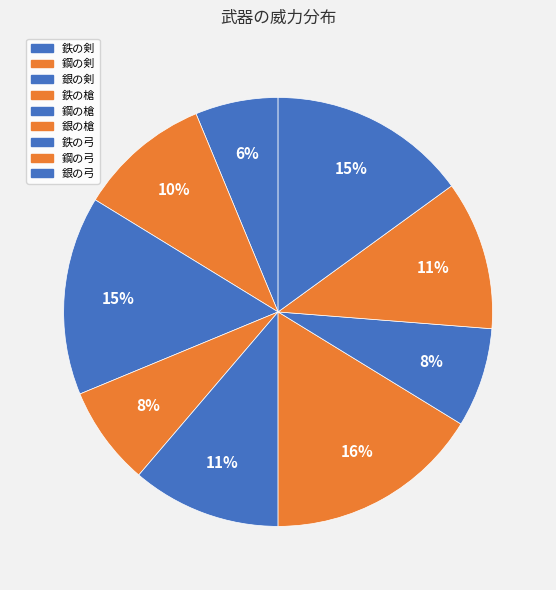

Between 鉄の剣 and 銀の弓, which is larger?

銀の弓